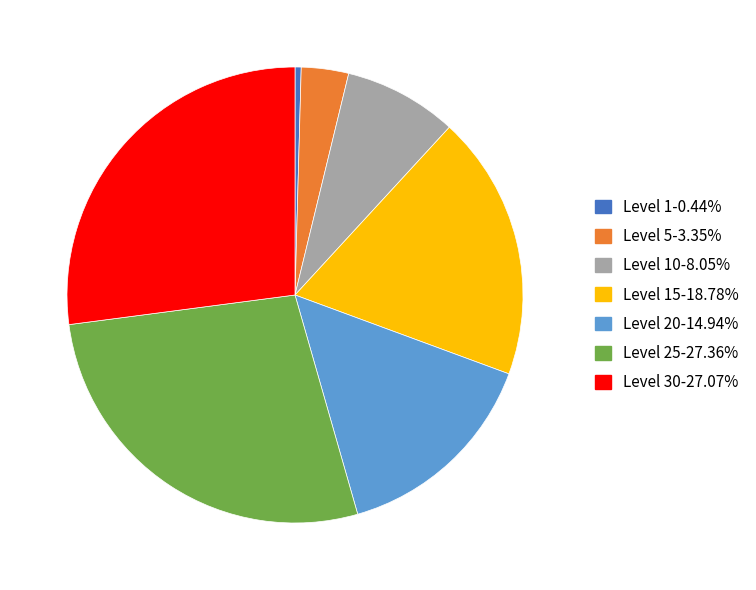

Is there a majority slice in this chart?

No